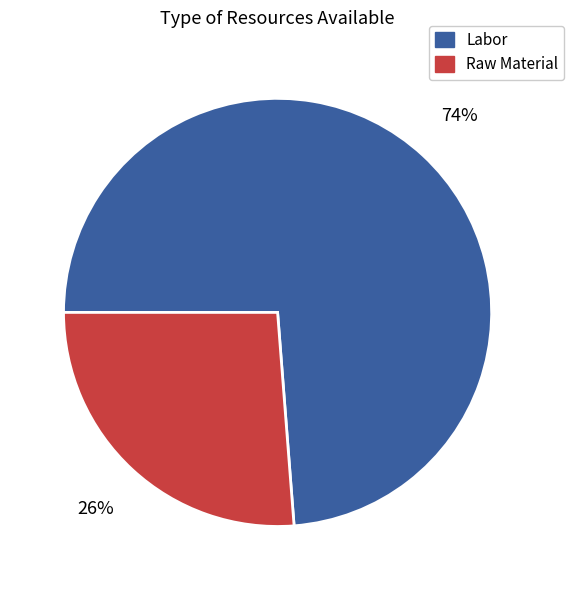

To the nearest percent, what is the average slice percentage?

50%